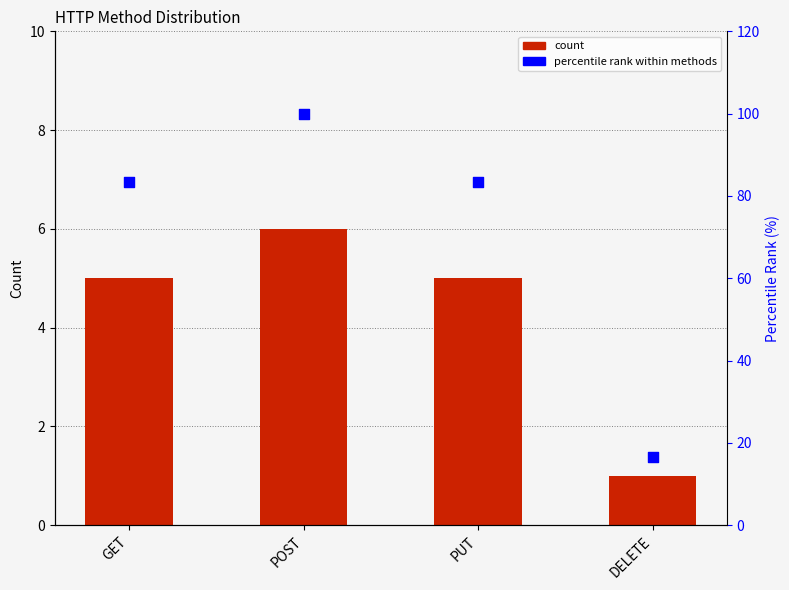

At how many categories does at least one series exceed 94?

1